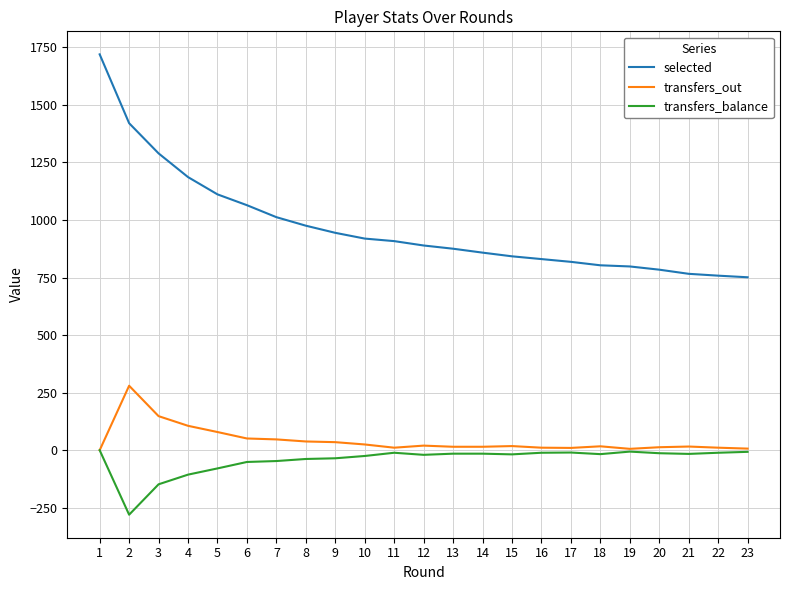

The value of selected at 6 is 1908. True or false?

False